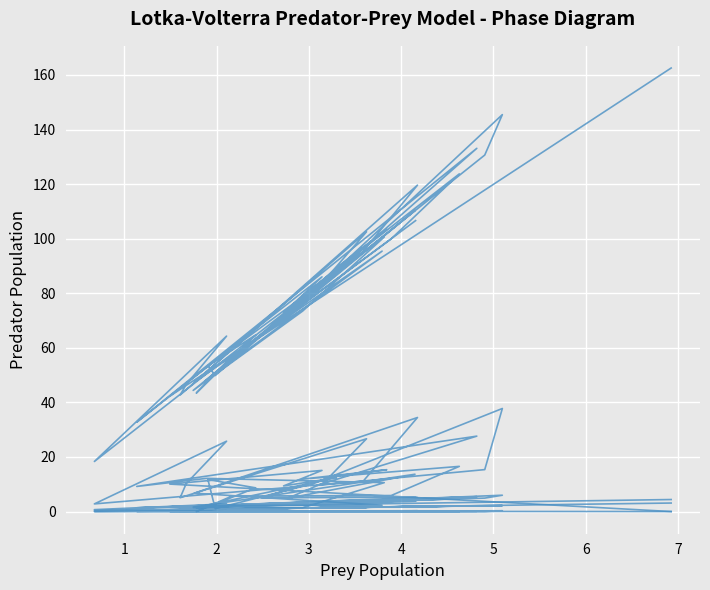

Is this an area chart (filled region under the line)?

No